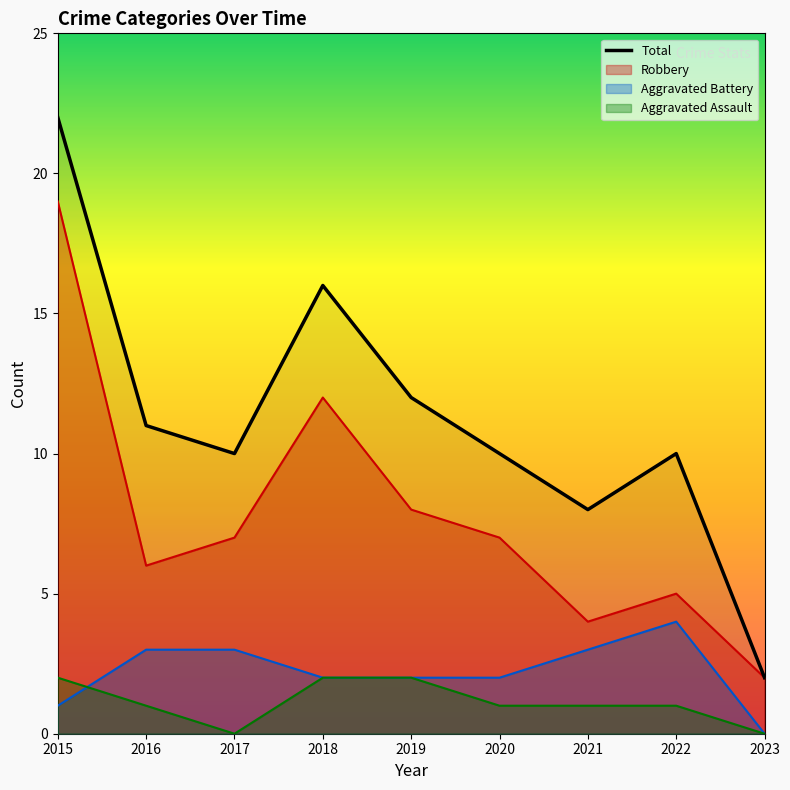

What is the maximum value for Aggravated Assault?

2